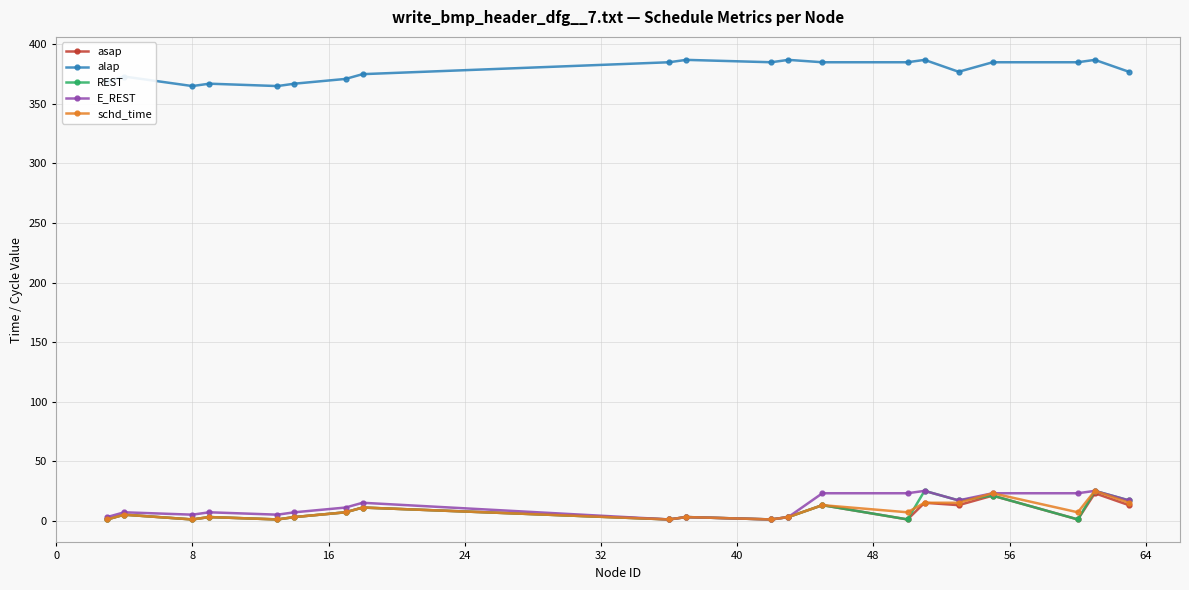

Which series has the largest total across all categories?

alap